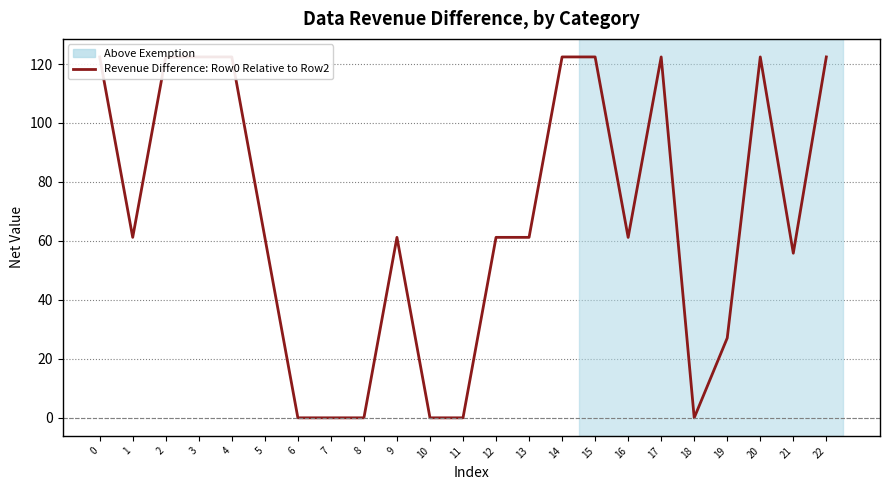

How many distinct data groups are displayed?

1